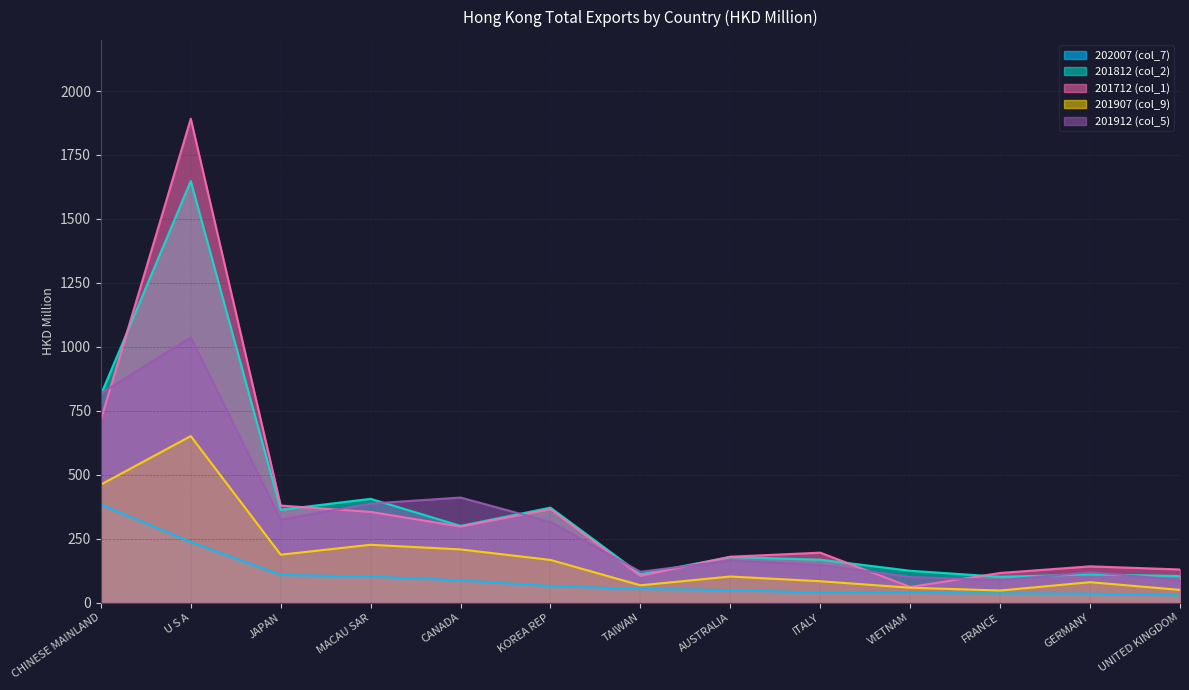

True or false: 202007 (col_7) and 201712 (col_1) cross at least once.

False